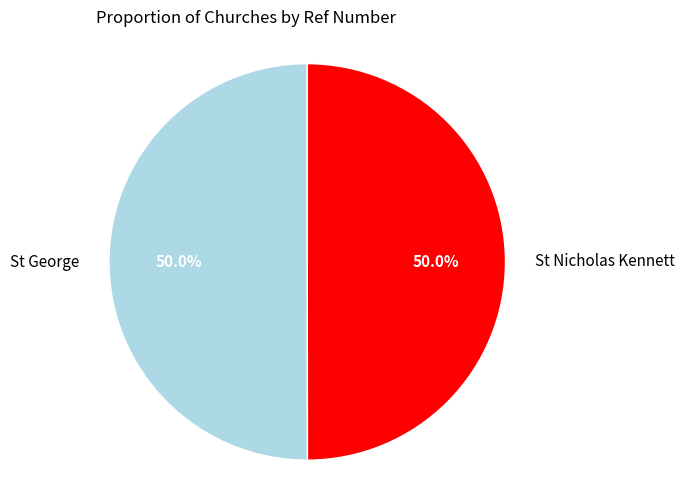

To the nearest percent, what is the average slice percentage?

50%